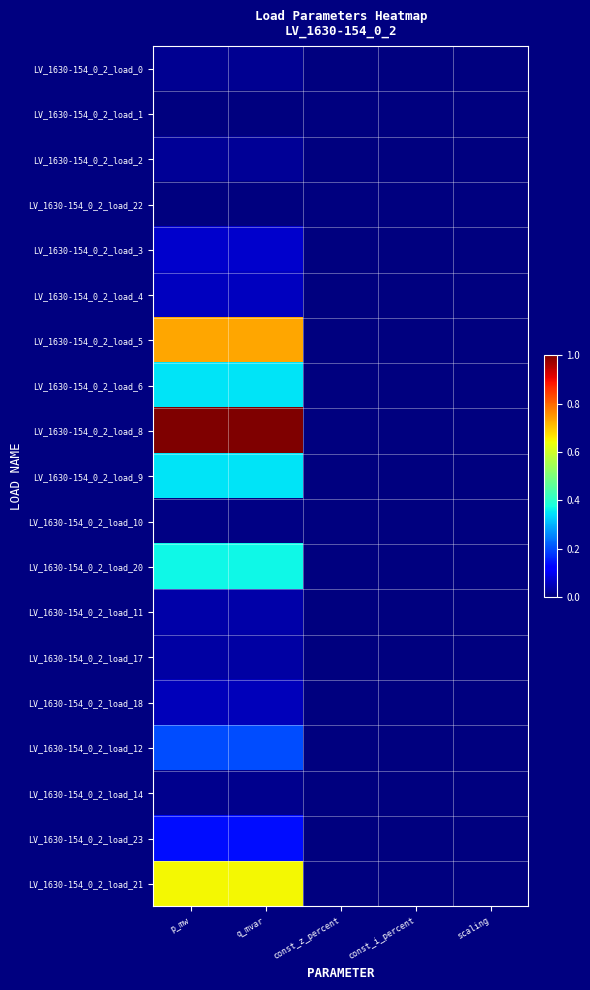

Count the number of data series in this chart.

19